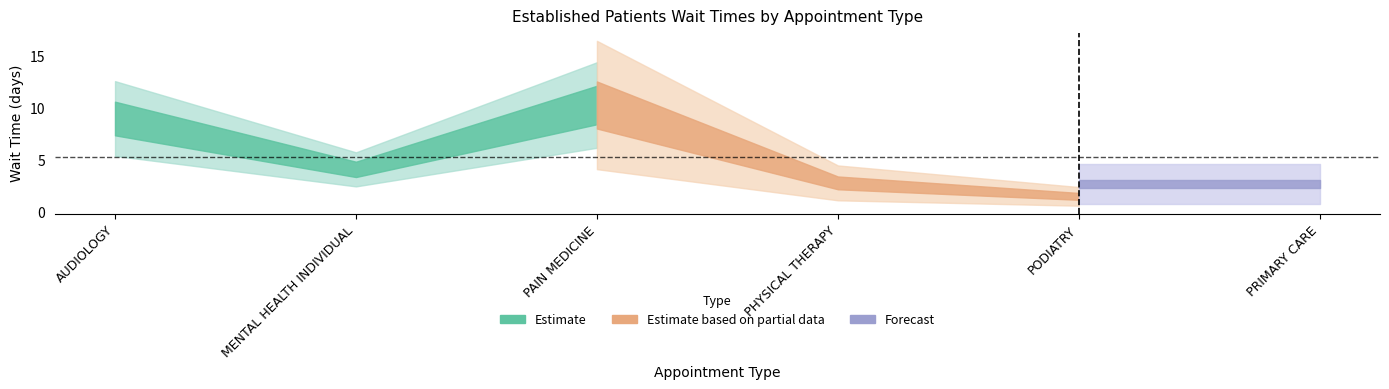

Rank the categories by value from highest to lowest.

PAIN MEDICINE, AUDIOLOGY, MENTAL HEALTH INDIVIDUAL, PRIMARY CARE, PHYSICAL THERAPY, PODIATRY